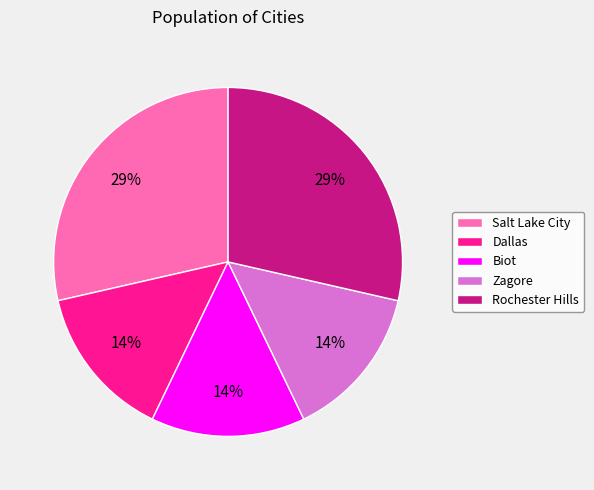

Combined, do Zagore and Biot account for over 50%?

No